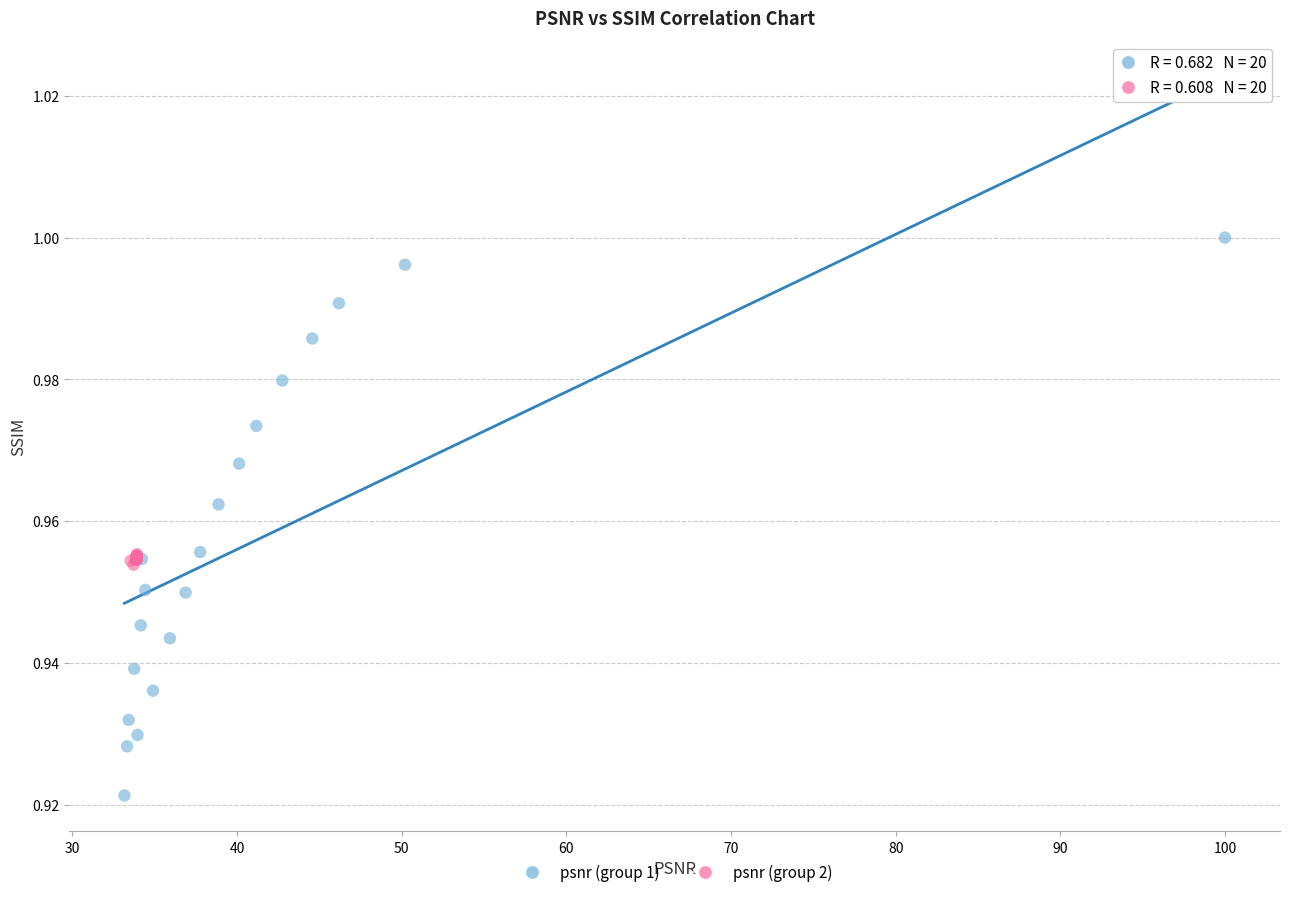

Which series contains the highest Y value?

psnr (group 1)